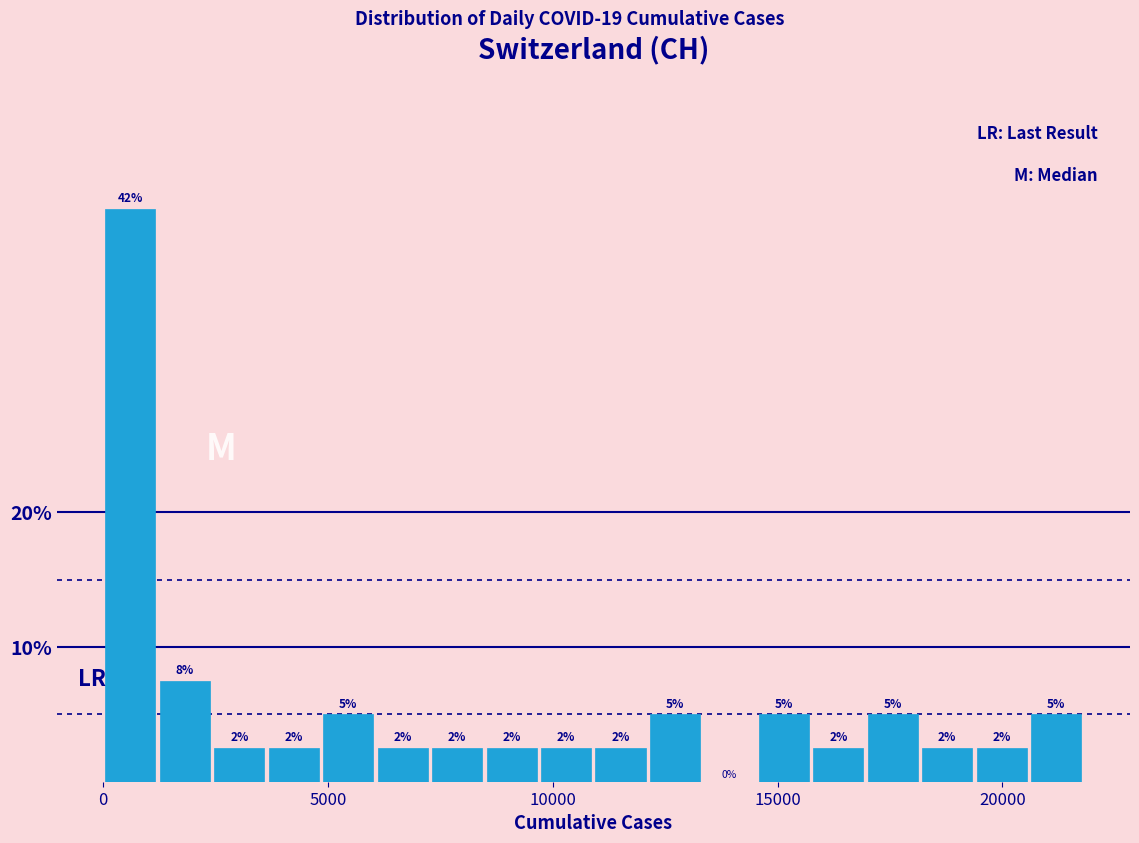

Read against the x-axis, roughly where is the centre of the tallest bar?

500